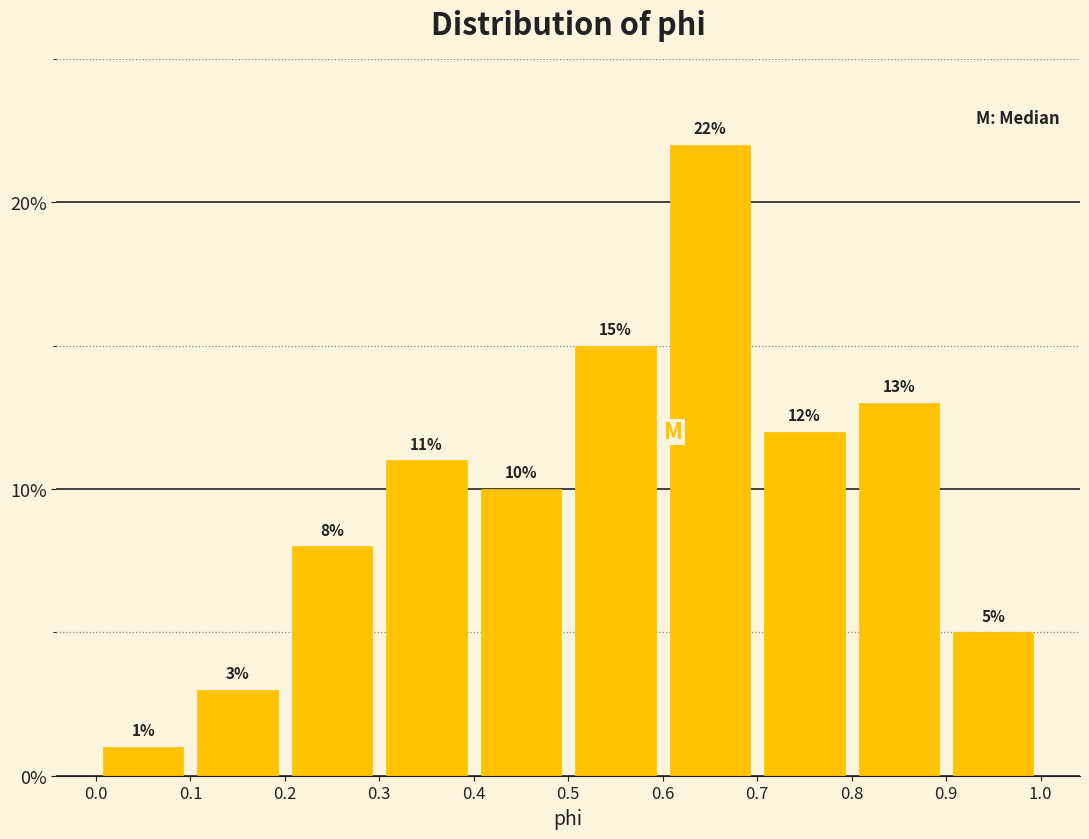

Over which range of the x-axis is the bar tallest?

0.6 to 0.7